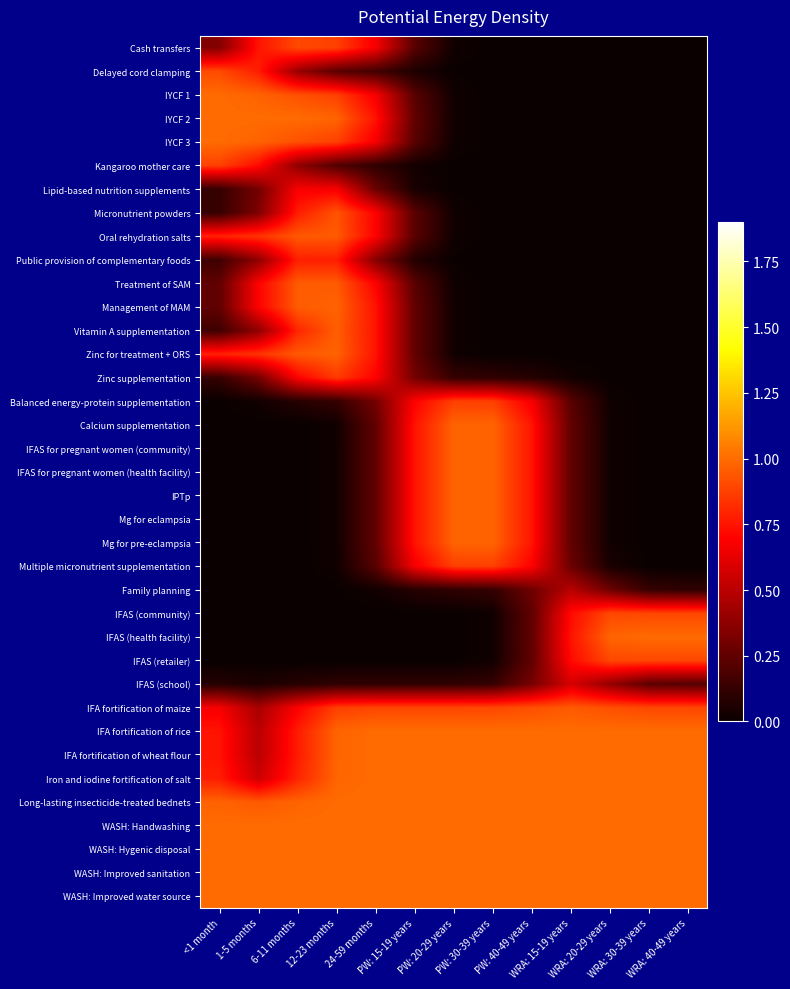

At which category does the chart reach its peak across all series?

PW: 15-19 years